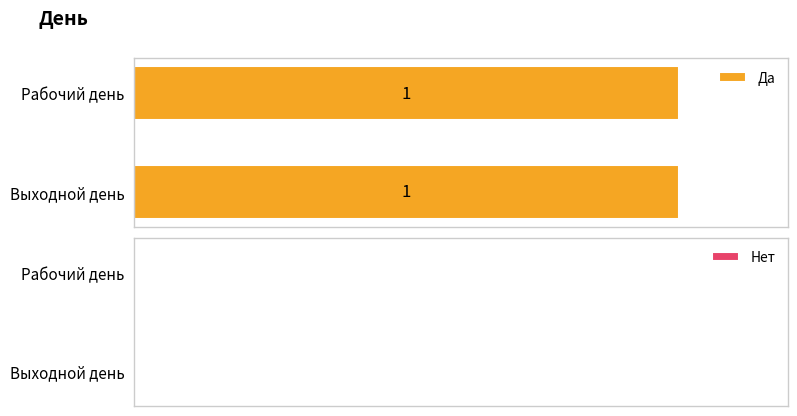

What is the lowest value of the Да series?

1